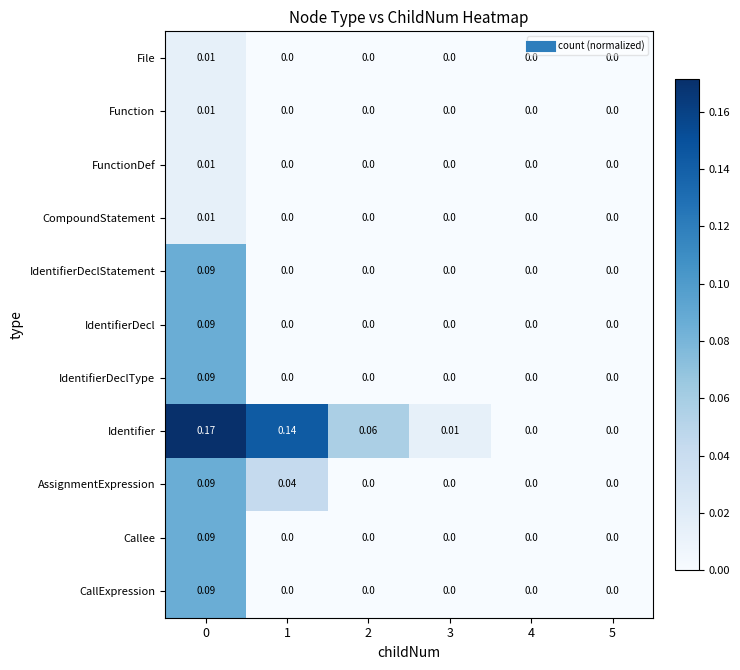

Which series changed the most between 2 and 4?

Identifier